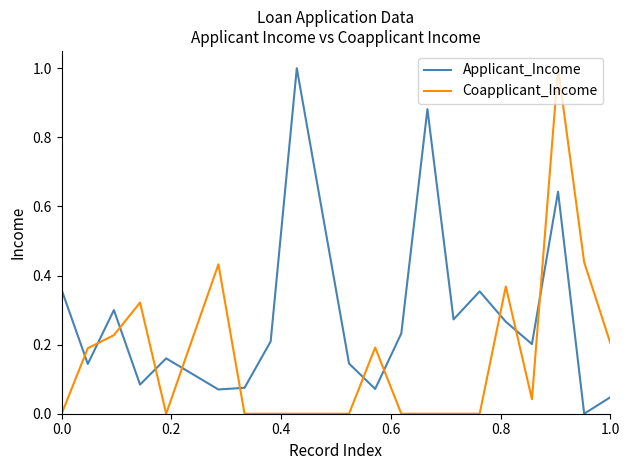

List the series in order of their overall mean, highest first.

Applicant_Income, Coapplicant_Income